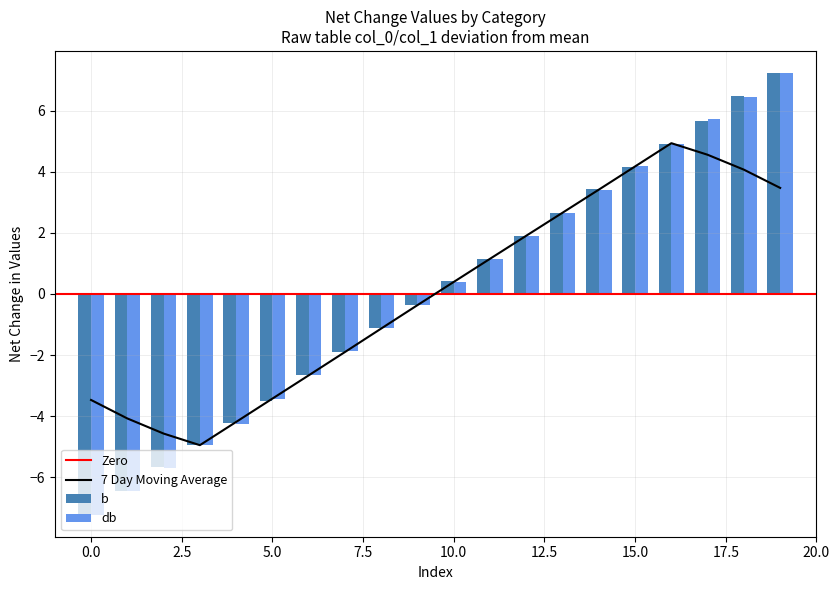

What is the difference between the maximum and minimum values in the db series?

14.4